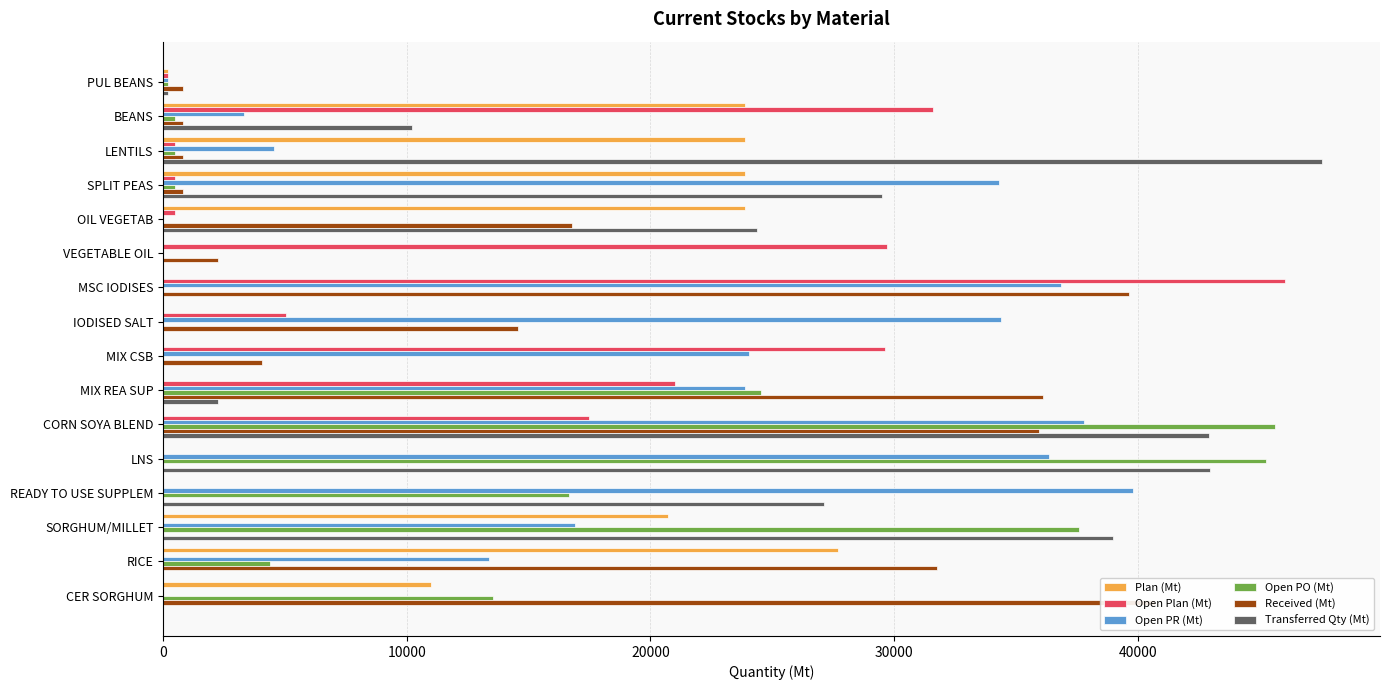

Rank the series at SORGHUM/MILLET from highest to lowest value.

Transferred Qty (Mt), Open PO (Mt), Plan (Mt), Open PR (Mt), Open Plan (Mt), Received (Mt)